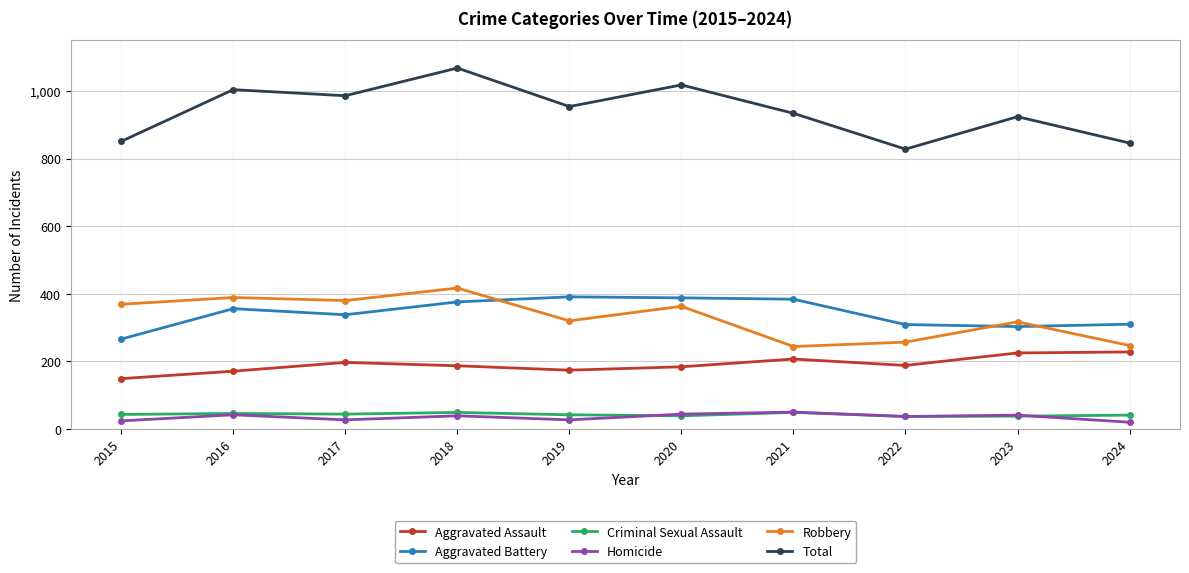

How many lines are shown in the chart?

6